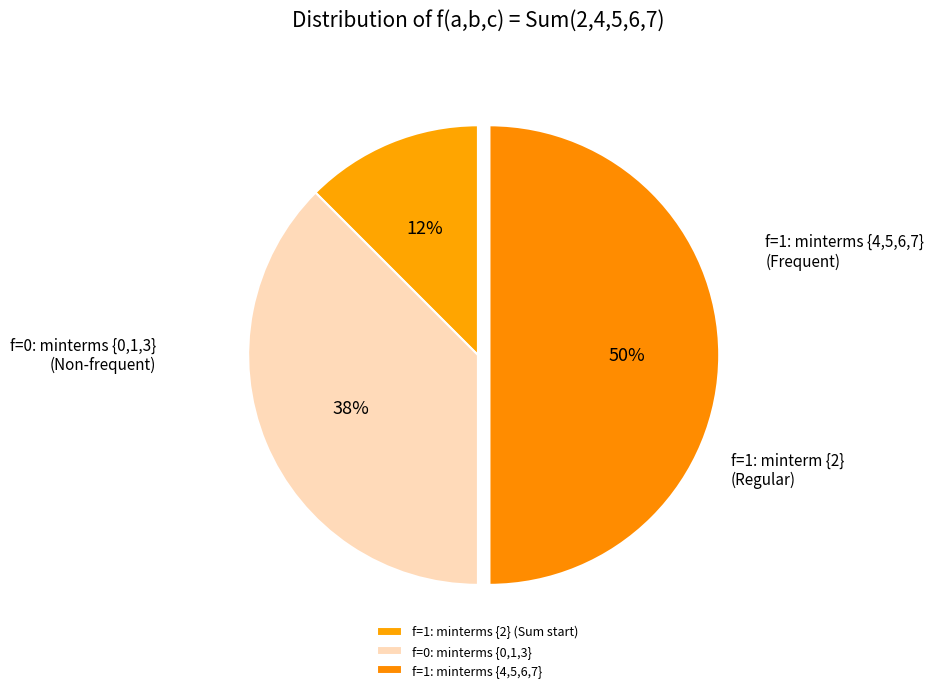

How many slices are in this pie chart?

3